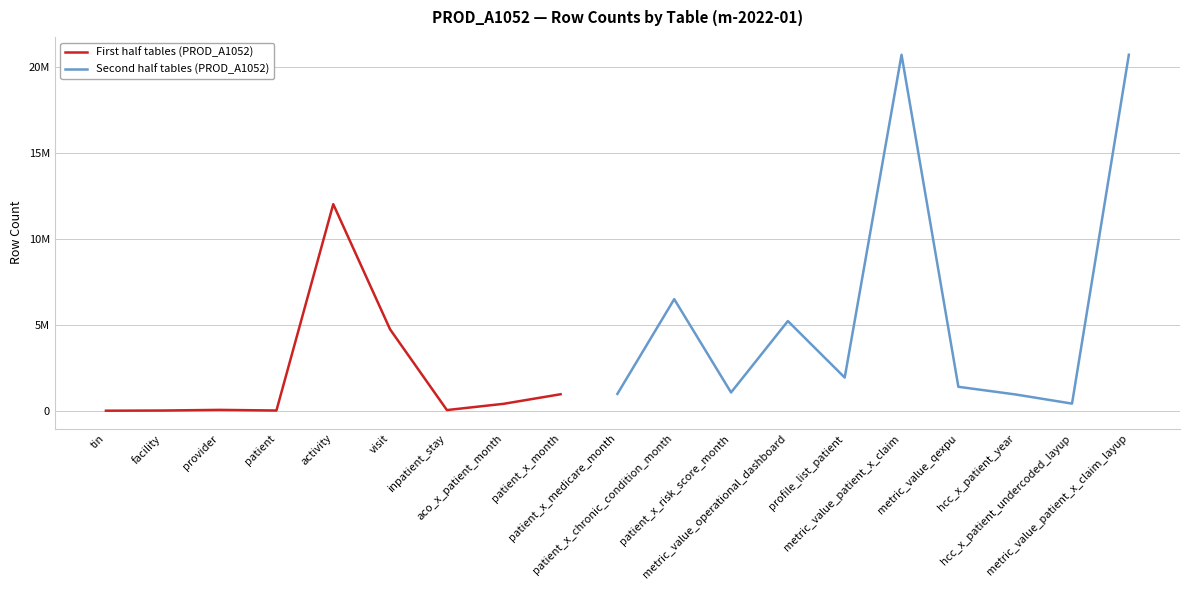

What is the change in value from patient_x_month to hcc_x_patient_year?

-9873